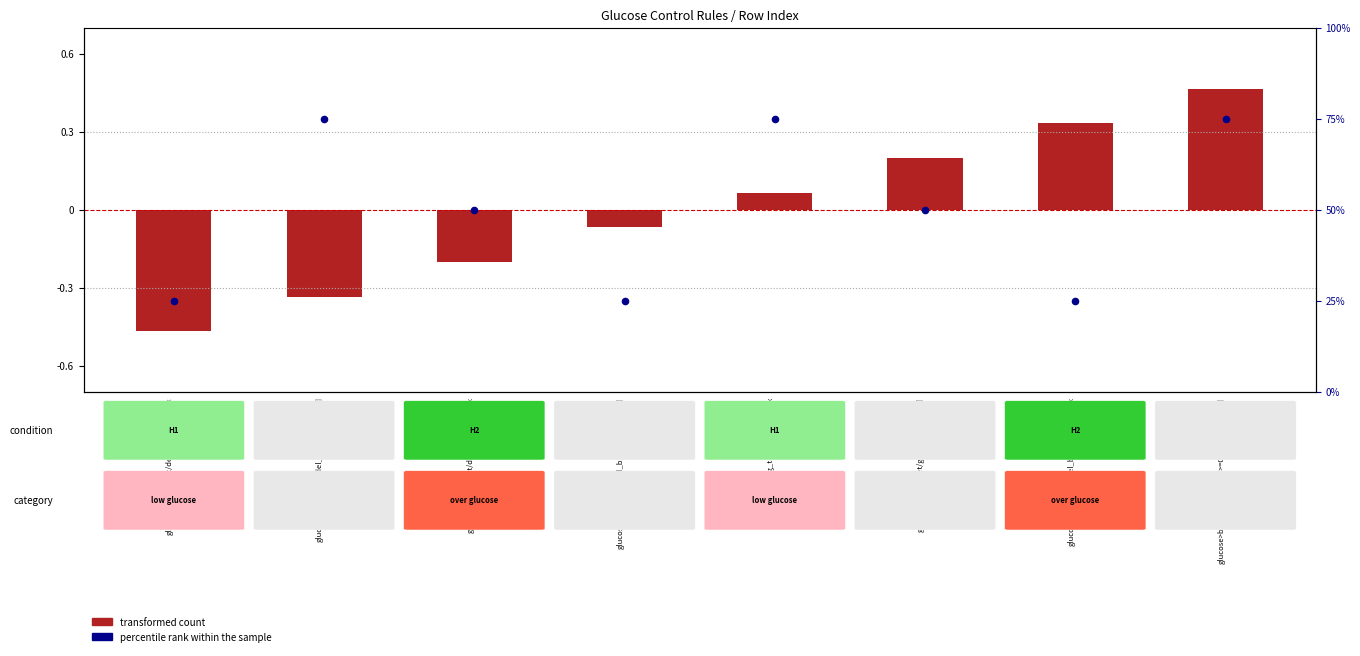

Which series has the largest total across all categories?

percentile rank within the sample